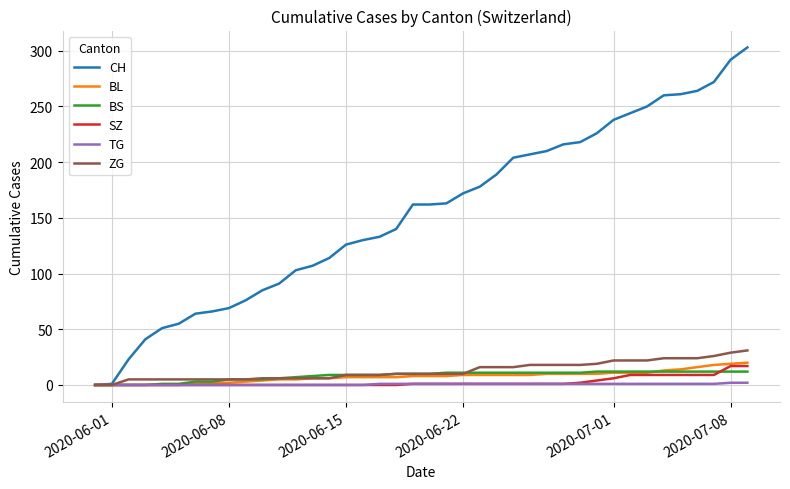

Which series has the widest spread of values?

CH